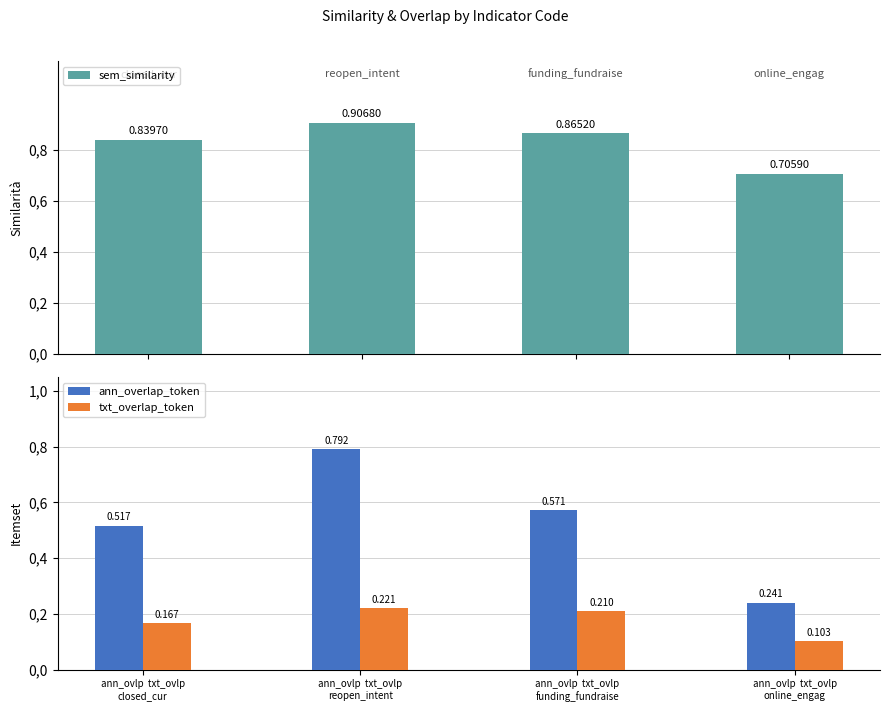

How many groups of bars are there?

4